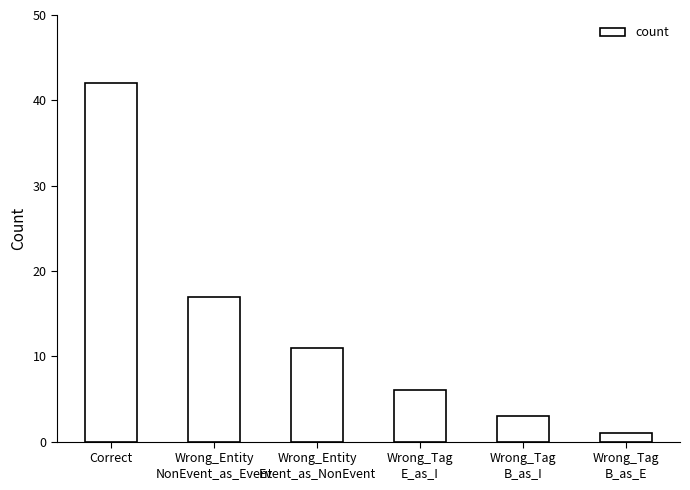

Where does the data first go above 11?

Correct